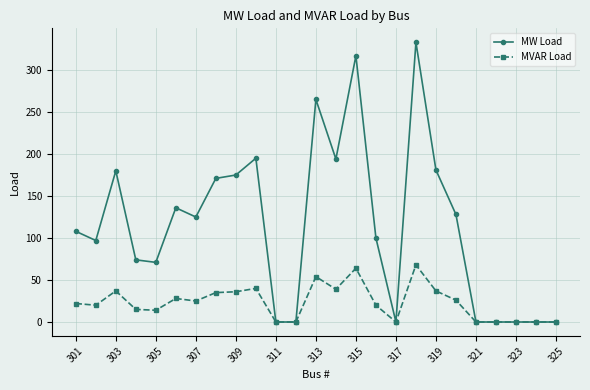

Which series has the largest total across all categories?

MW Load